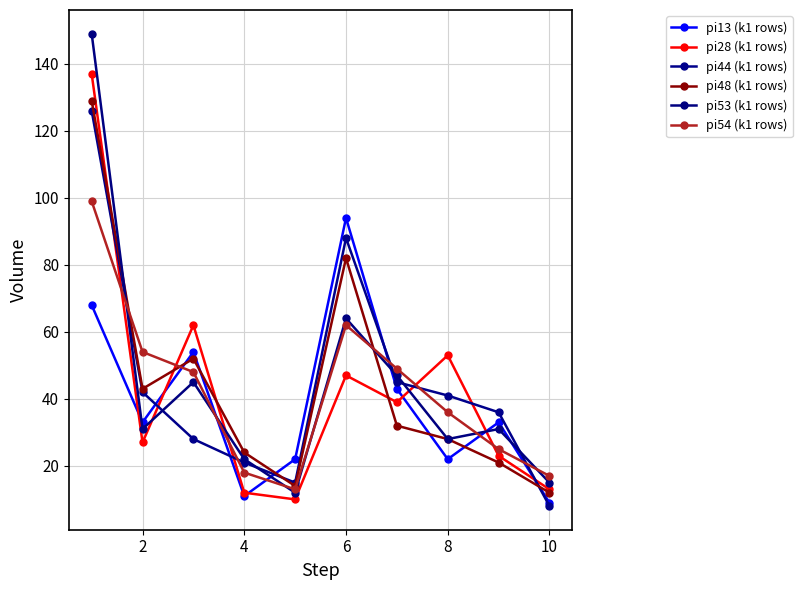

Reading left to right, transcribe all the data shown in this chart.

pi13 (k1 rows): 68	33	54	11	22	94	43	22	33	9
pi28 (k1 rows): 137	27	62	12	10	47	39	53	23	13
pi44 (k1 rows): 126	42	28	21	15	88	45	41	36	8
pi48 (k1 rows): 129	43	52	24	14	82	32	28	21	12
pi53 (k1 rows): 149	31	45	22	12	64	47	28	31	15
pi54 (k1 rows): 99	54	48	18	13	62	49	36	25	17